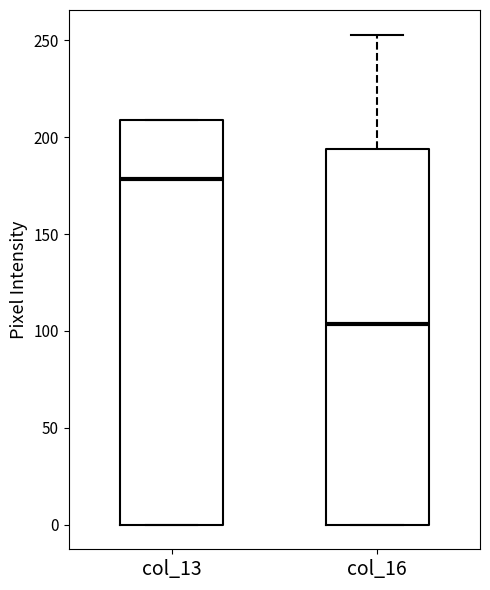

Which box has the highest median line?

col_13